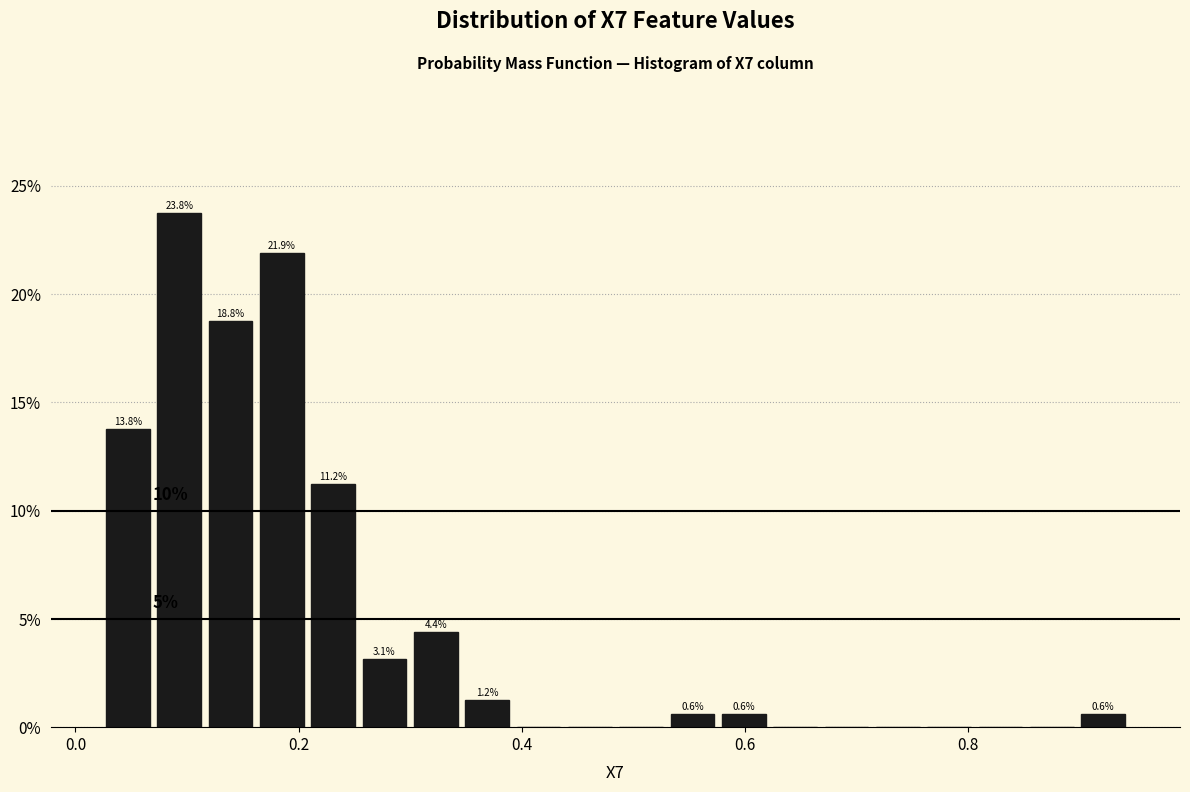

Around what value on the x-axis is the tallest bar? Give the approximate position of its centre, as read against the axis.

0.10